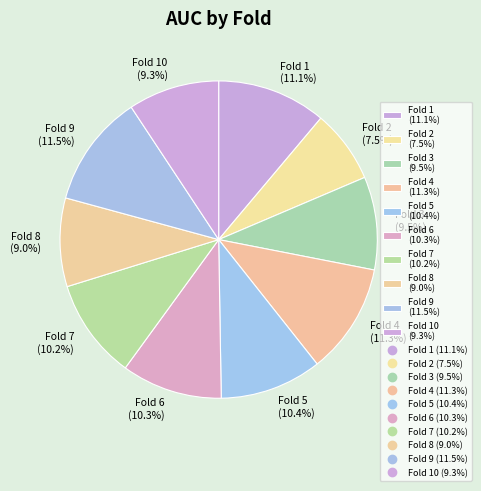

To the nearest percent, what is the average slice percentage?

10%